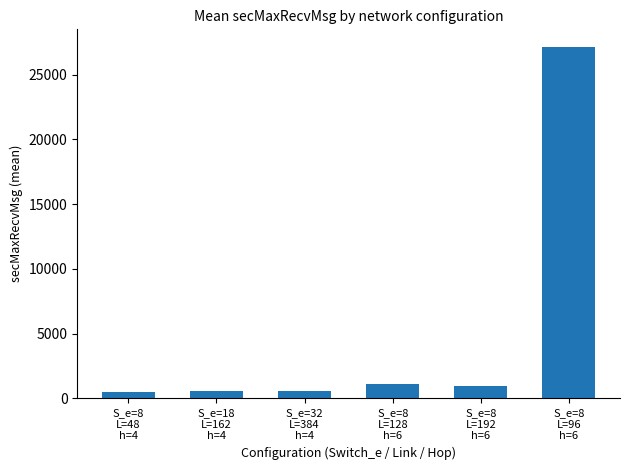

What is the greatest value displayed?

27133.0